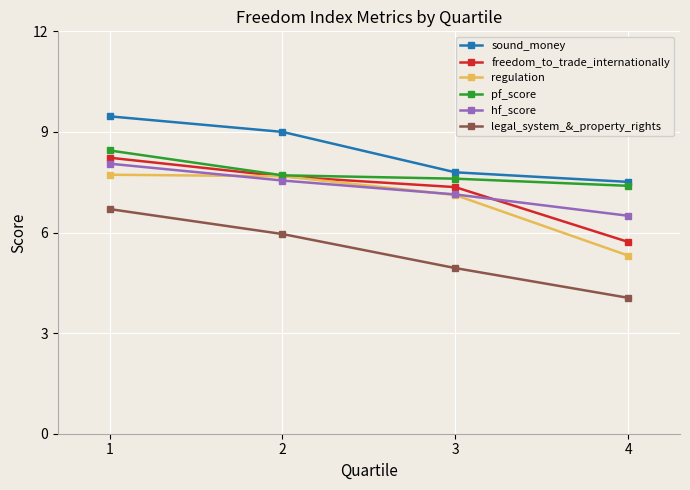

At which category does the chart reach its peak across all series?

1